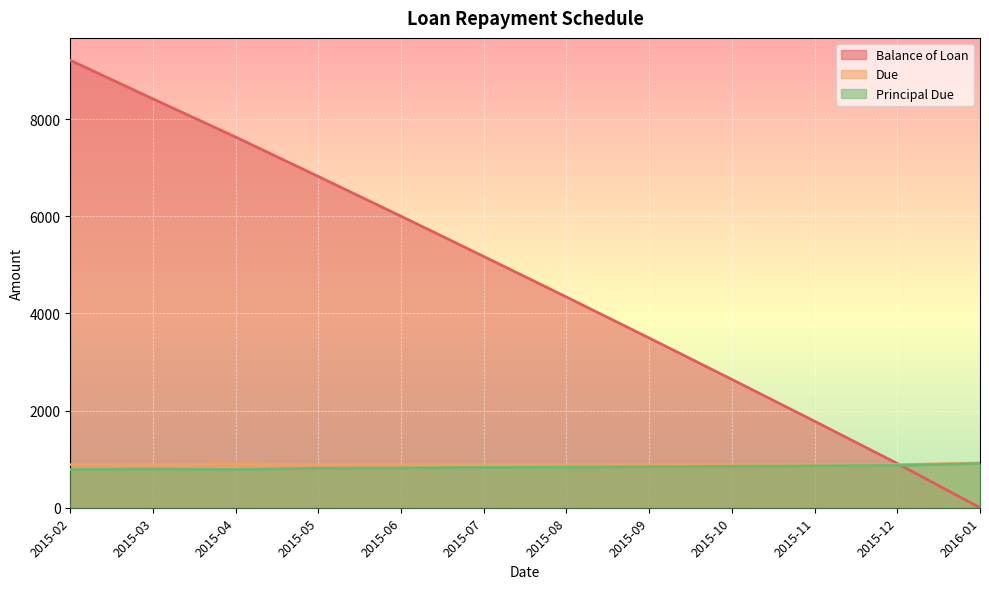

How many interior local peaks does the Due series have?

1